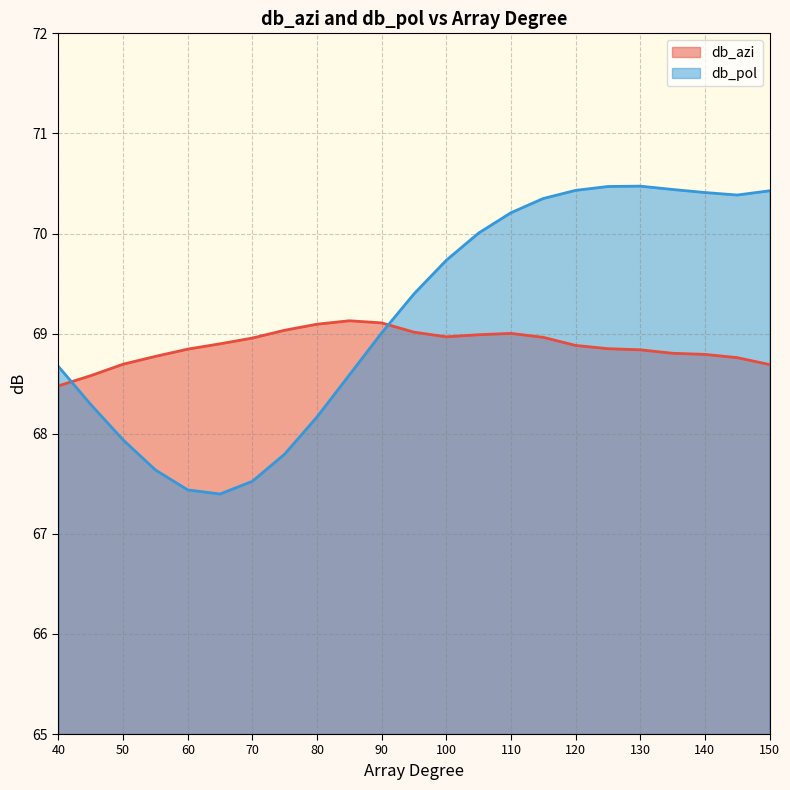

What is the smallest value displayed?

67.4